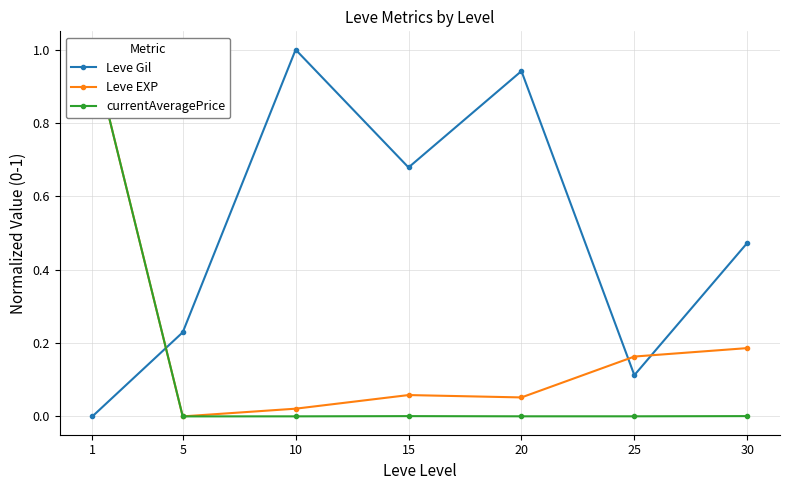

What is the value of the Leve Gil point at the 5th from the left?

0.9